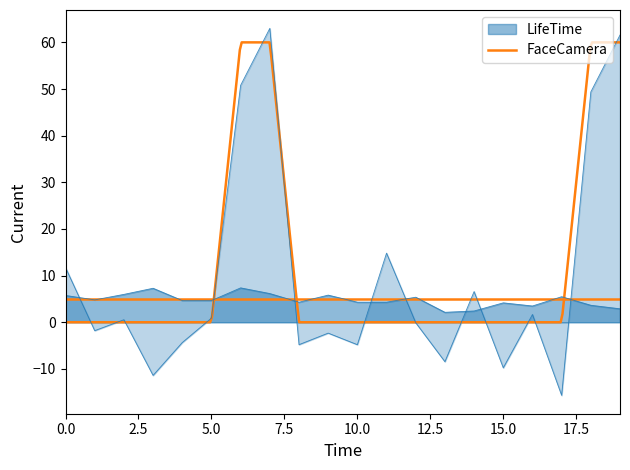

Is it true that FaceCamera equals 27 at 击中2?

False